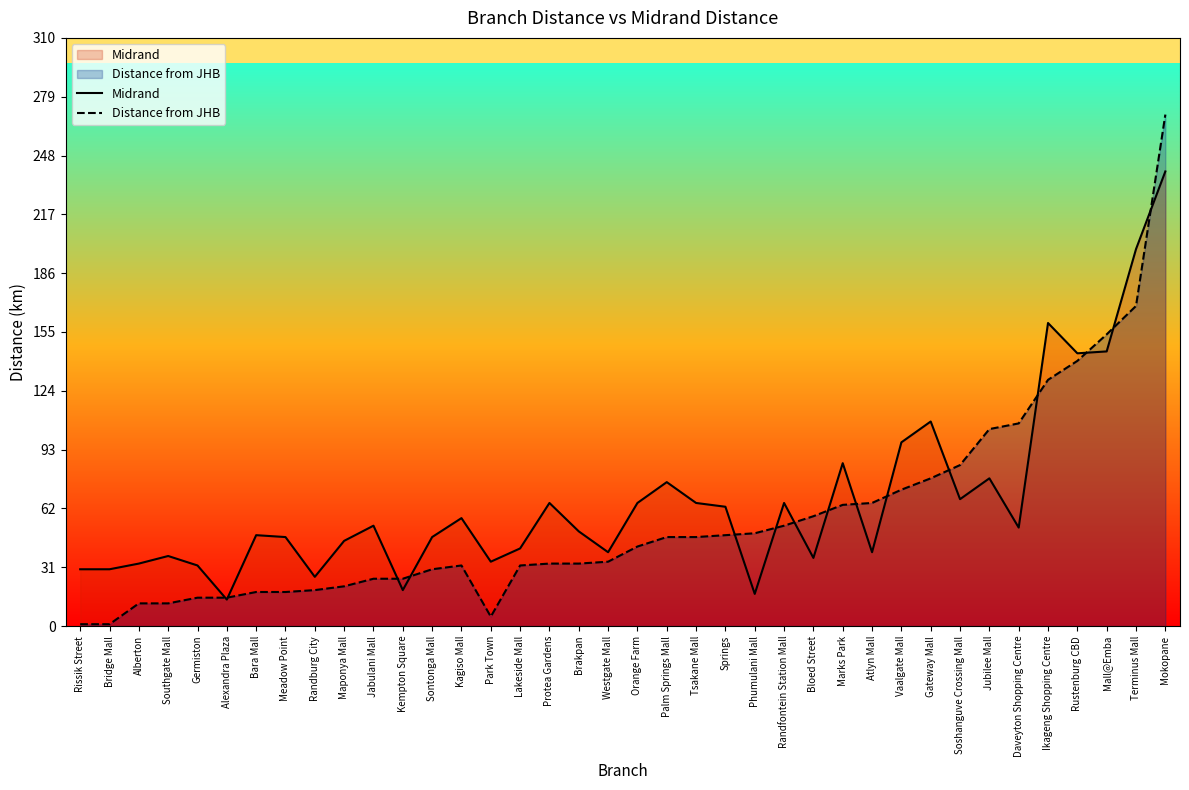

At which category is the sum across all series the highest?

Mokopane